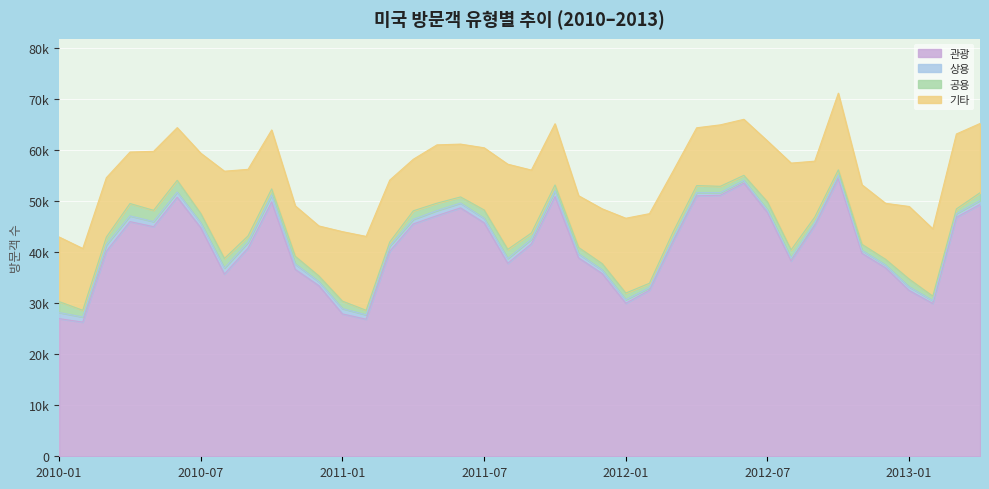

Between 2011-03 and 2012-11, which series saw the biggest shift?

상용